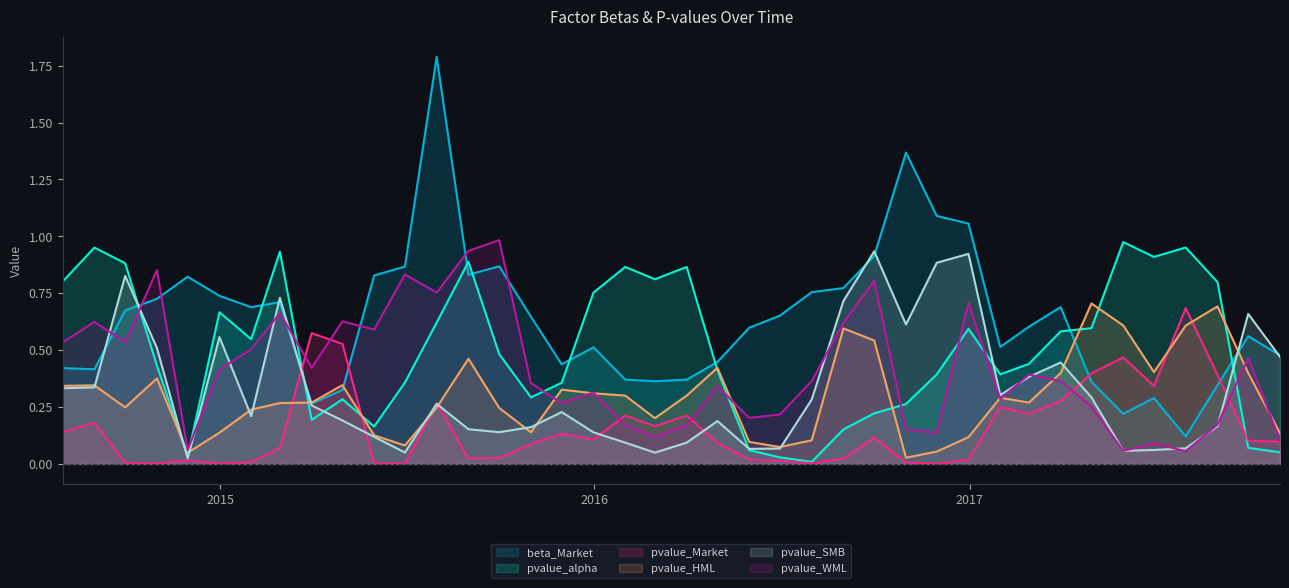

At how many categories does at least one series exceed 0?

40